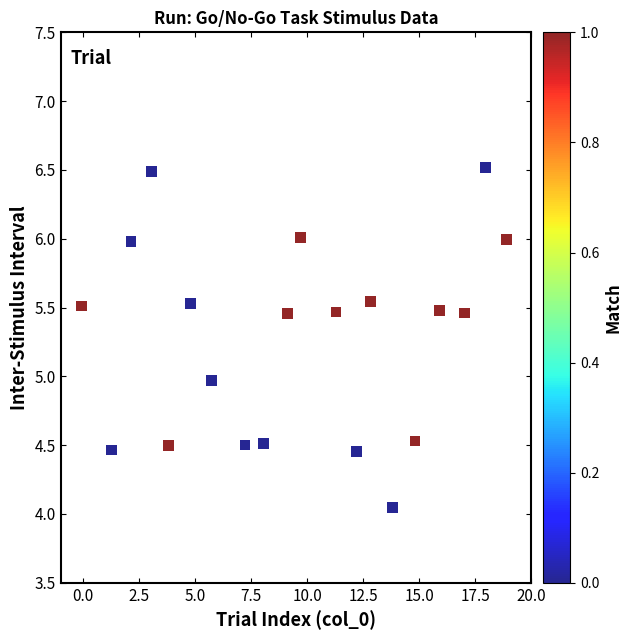

What is the range of Y values (max minus min)?

2.5